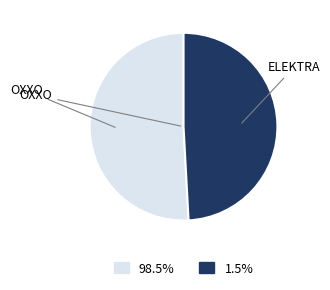

Is there a majority slice in this chart?

Yes